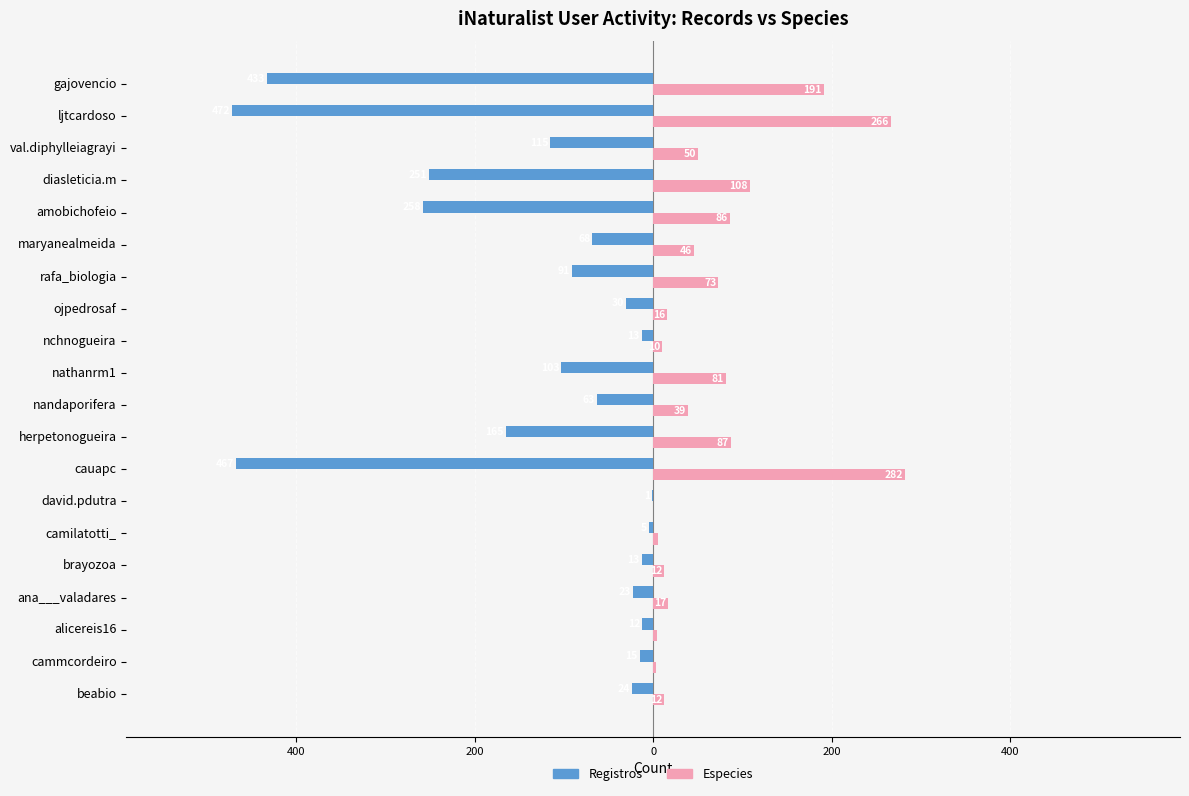

Rank the series by their maximum value, from lowest to highest.

Registros, Especies